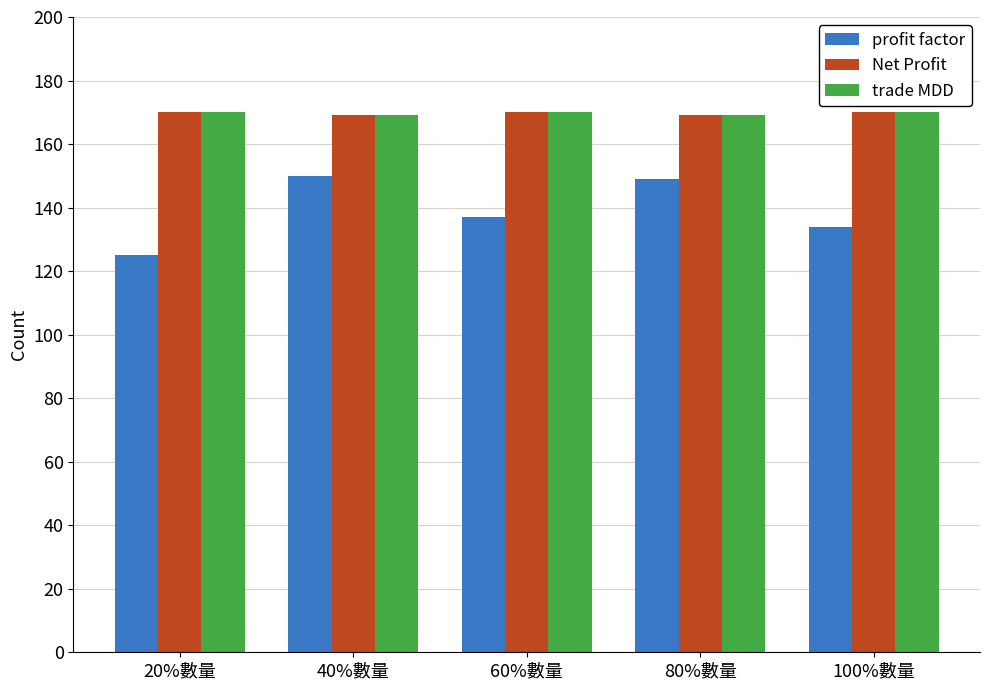

The value of profit factor at 20%數量 is 35. True or false?

False